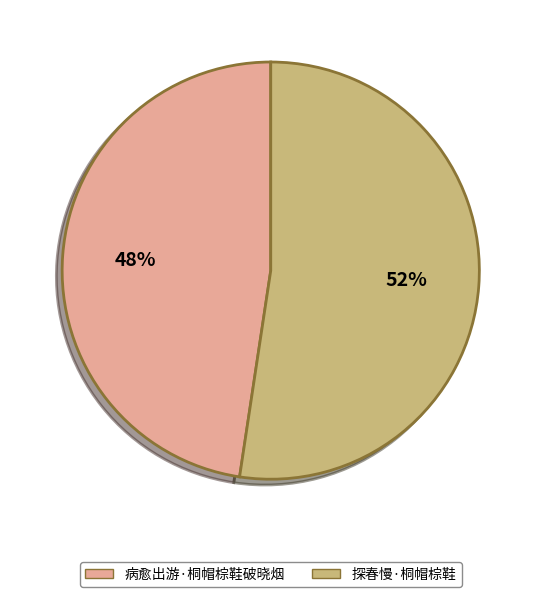

To the nearest percent, what is the combined percentage of 探春慢·桐帽棕鞋 and 病愈出游·桐帽棕鞋破晓烟?

100%